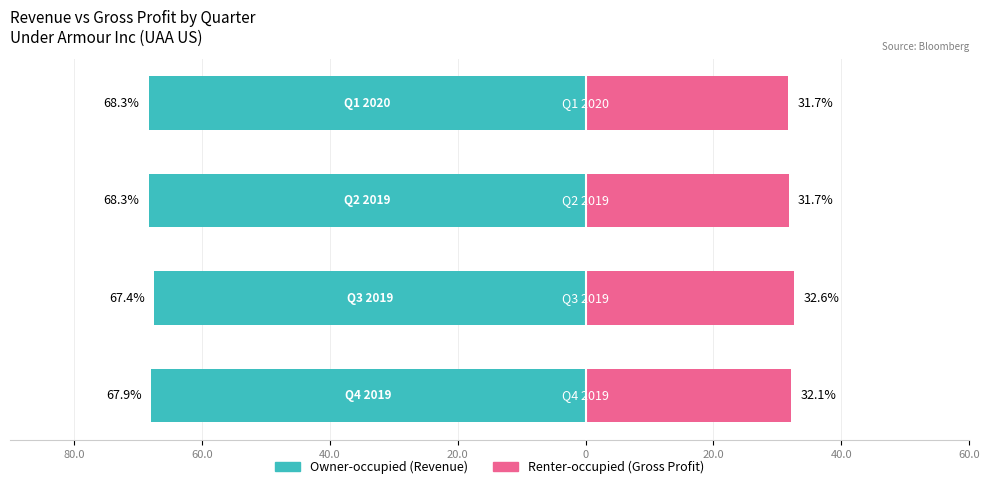

Reading left to right, list all the values displayed in this chart.

Owner-occupied: 80.0=-67.9	60.0=-67.4	40.0=-68.3	20.0=-68.3
Renter-occupied: 80.0=32.1	60.0=32.6	40.0=31.7	20.0=31.7